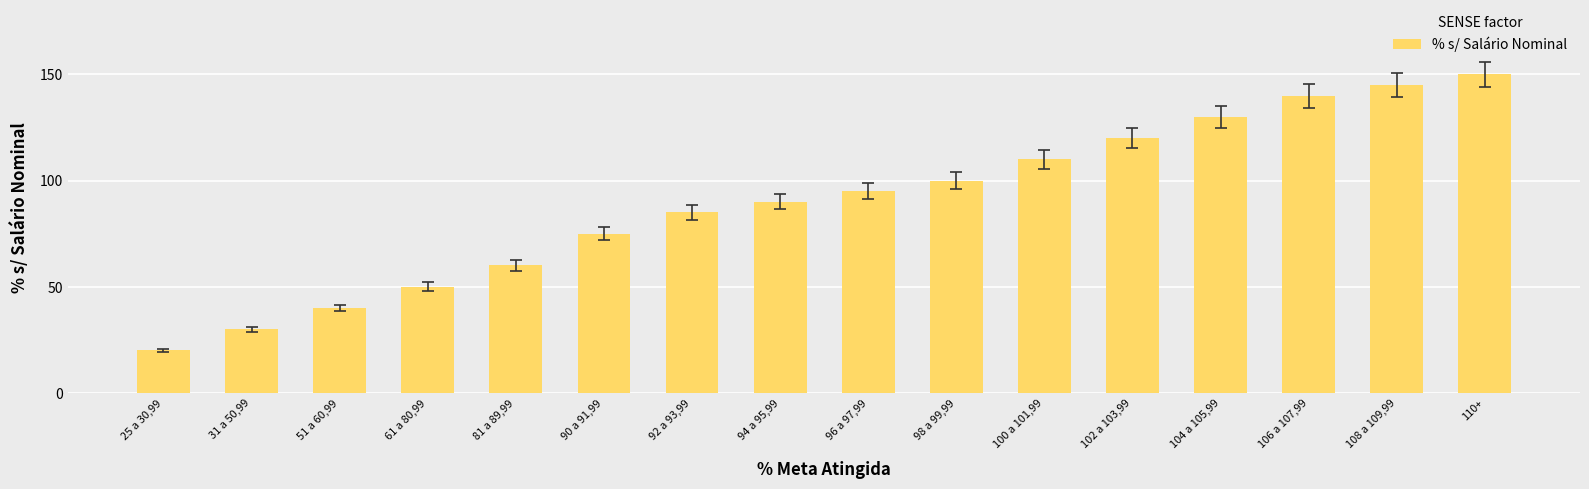

What is the maximum value shown in the chart?

150